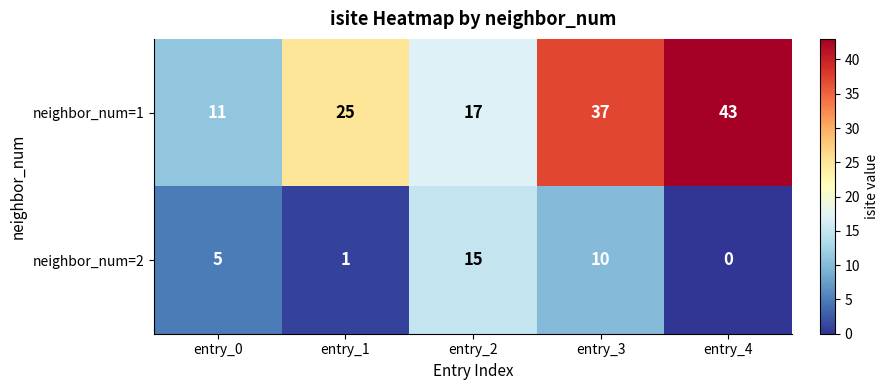

At entry_1, list the series in order from largest to smallest.

neighbor_num=1, neighbor_num=2